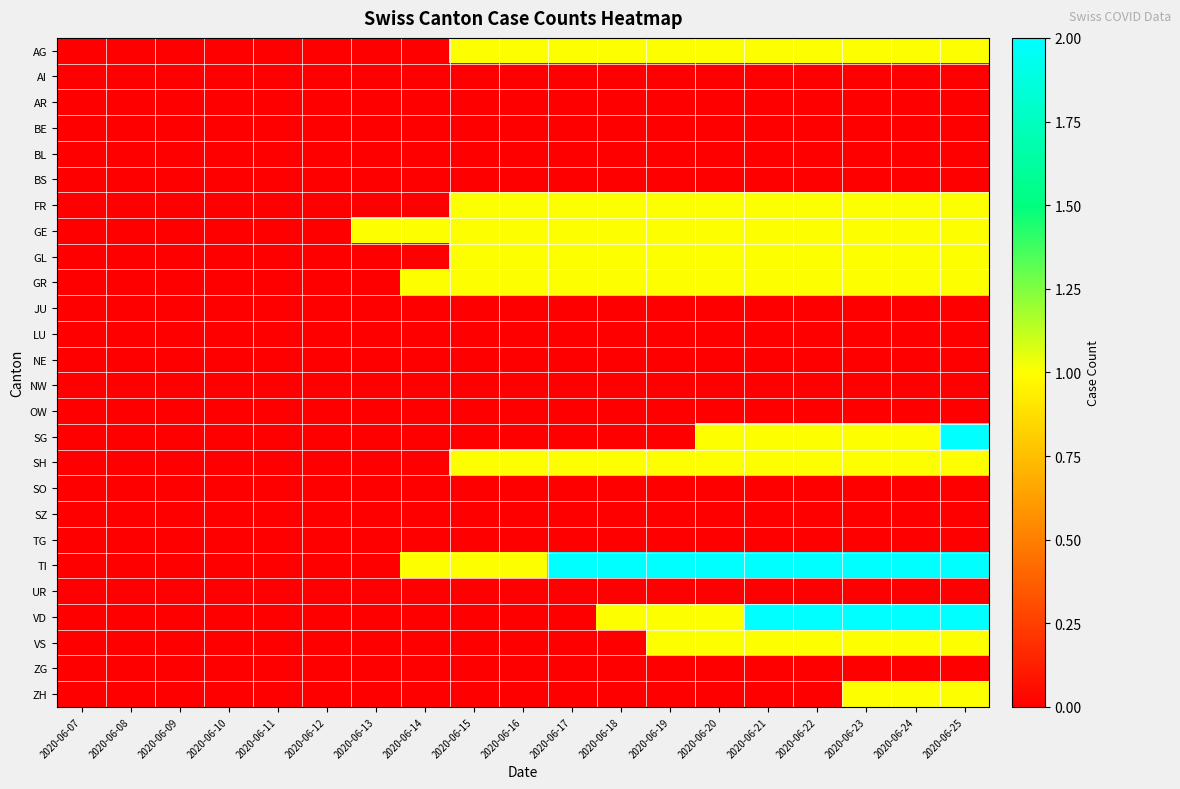

At 2020-06-14, list the series in order from smallest to largest.

AG, AI, AR, BE, BL, BS, FR, GL, JU, LU, NE, NW, OW, SG, SH, SO, SZ, TG, UR, VD, VS, ZG, ZH, GE, GR, TI